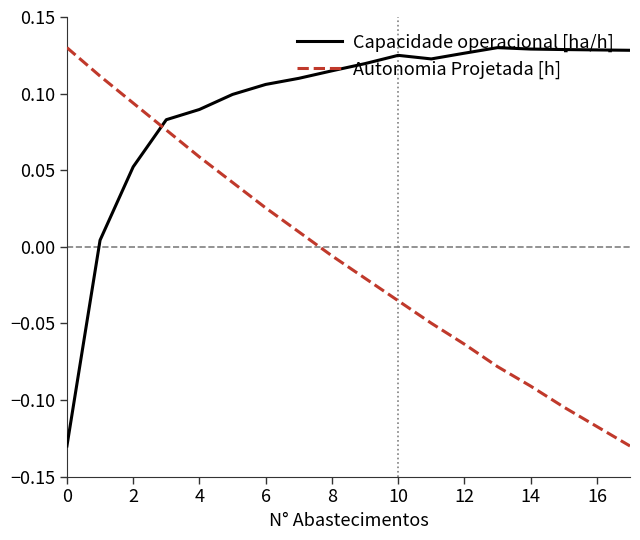

Which series has the largest total across all categories?

Capacidade operacional [ha/h]